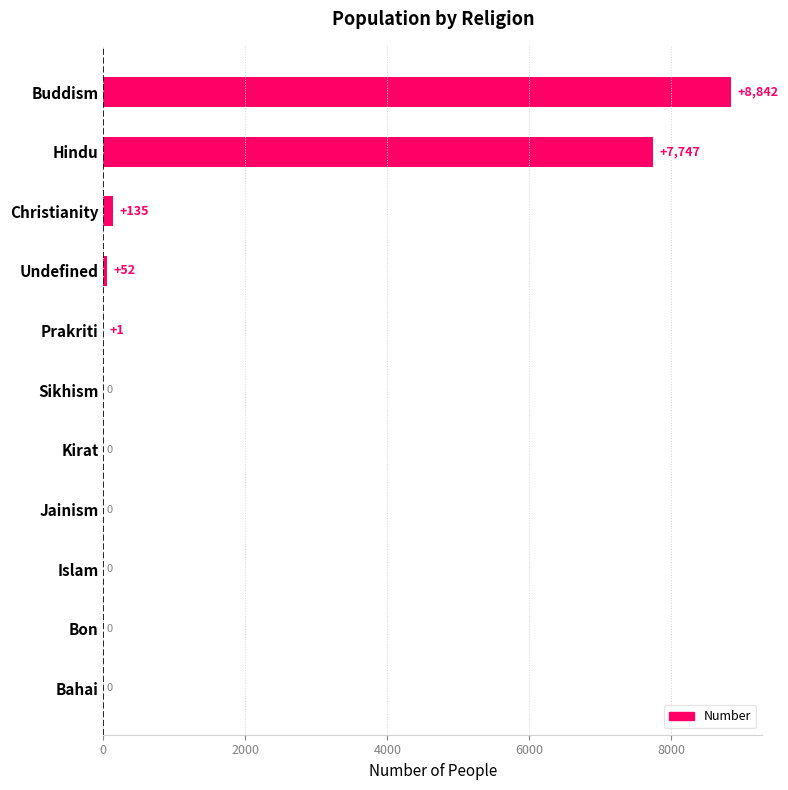

What is the sum of all values?

16777